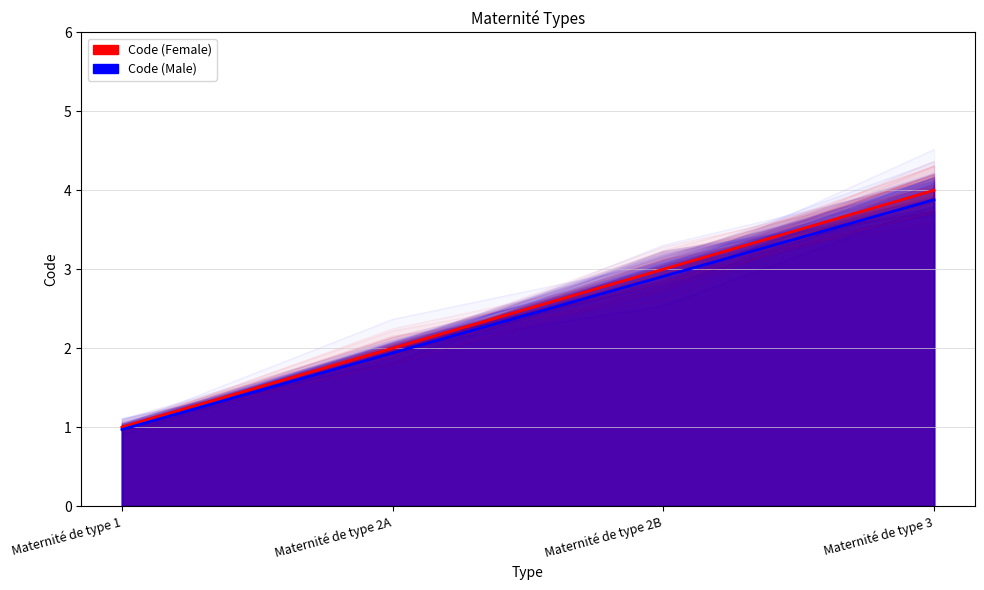

What is the change in value from Maternité de type 2A to Maternité de type 3?

+2